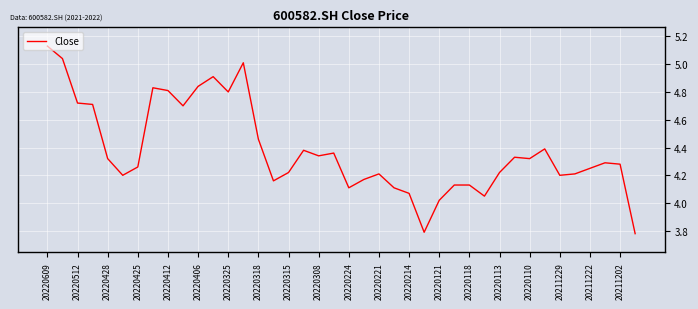

Is this an area chart (filled region under the line)?

No